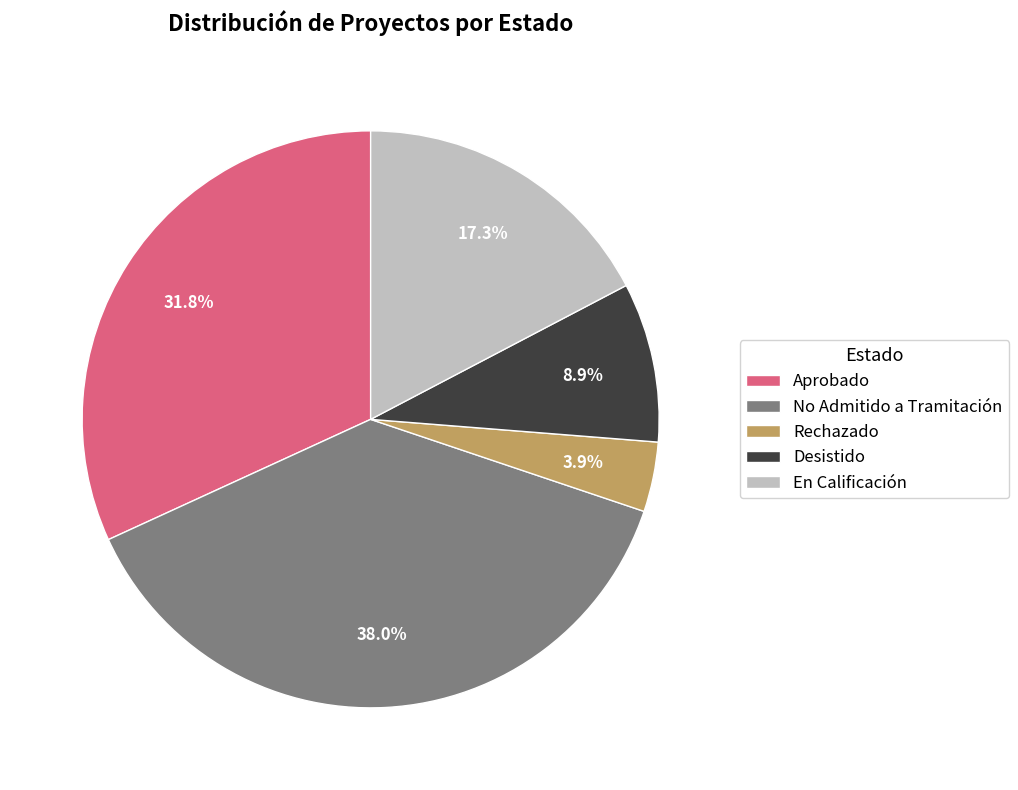

The Aprobado slice represents 32% of the pie. True or false?

True